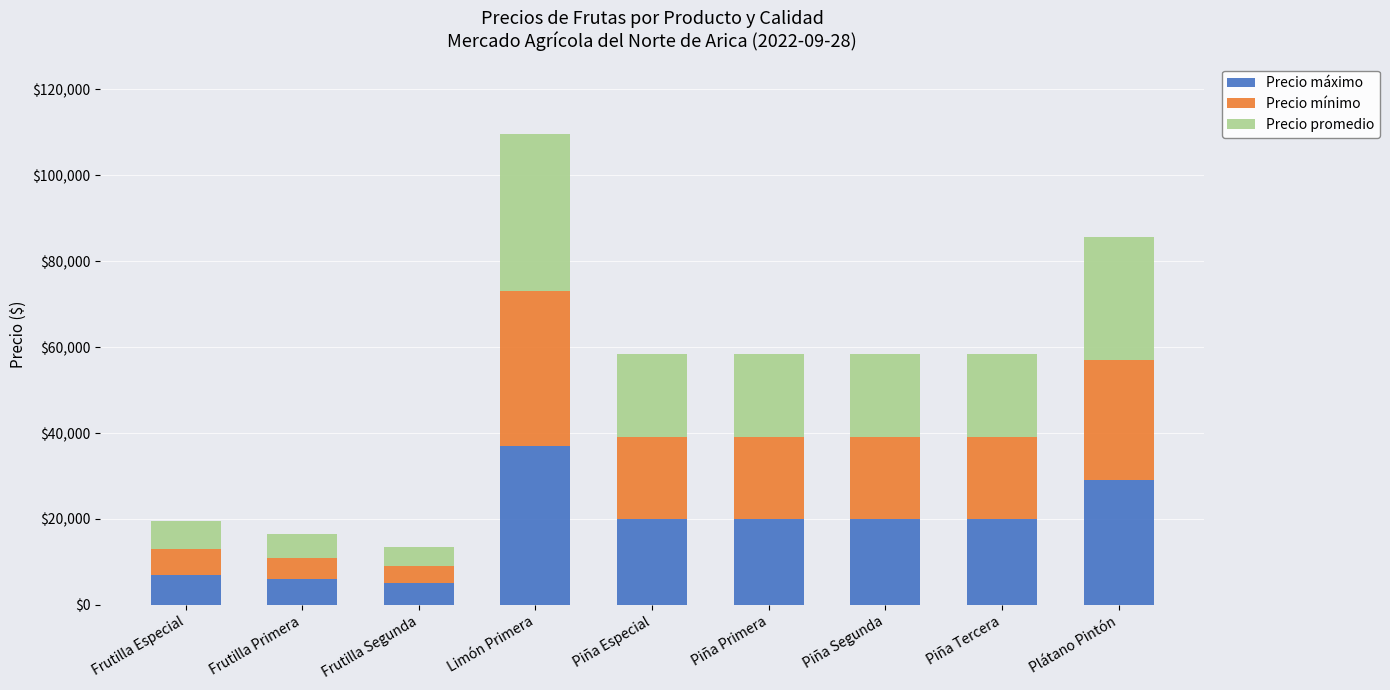

What is the value of the Precio máximo bar at the 8th from the left?

20000